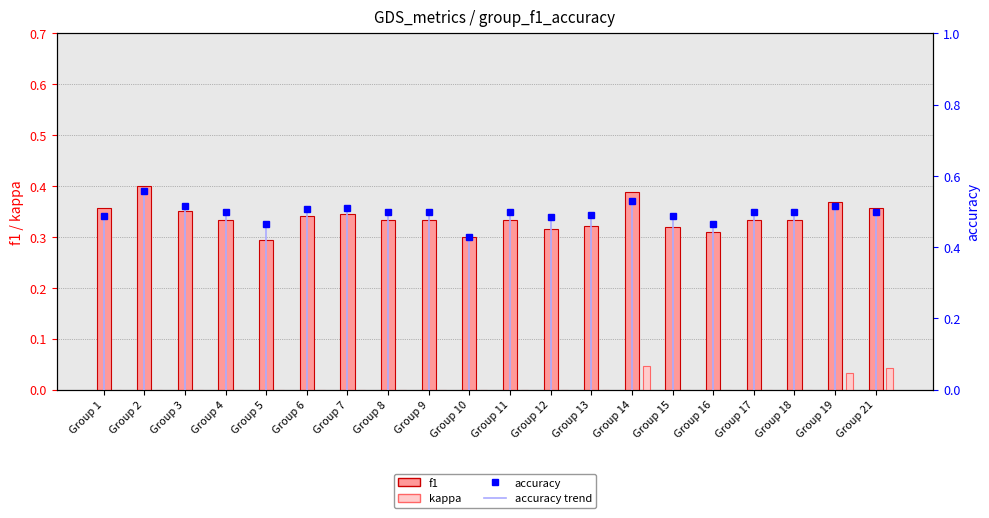

Are the bars grouped side by side (vs. stacked)?

Yes